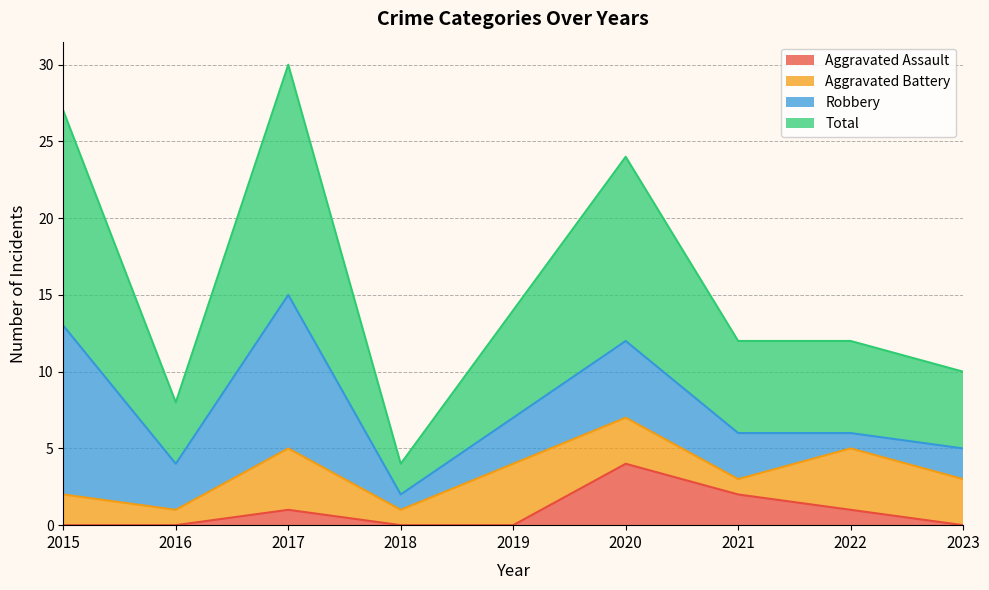

Which series has the largest range (max minus min)?

Total